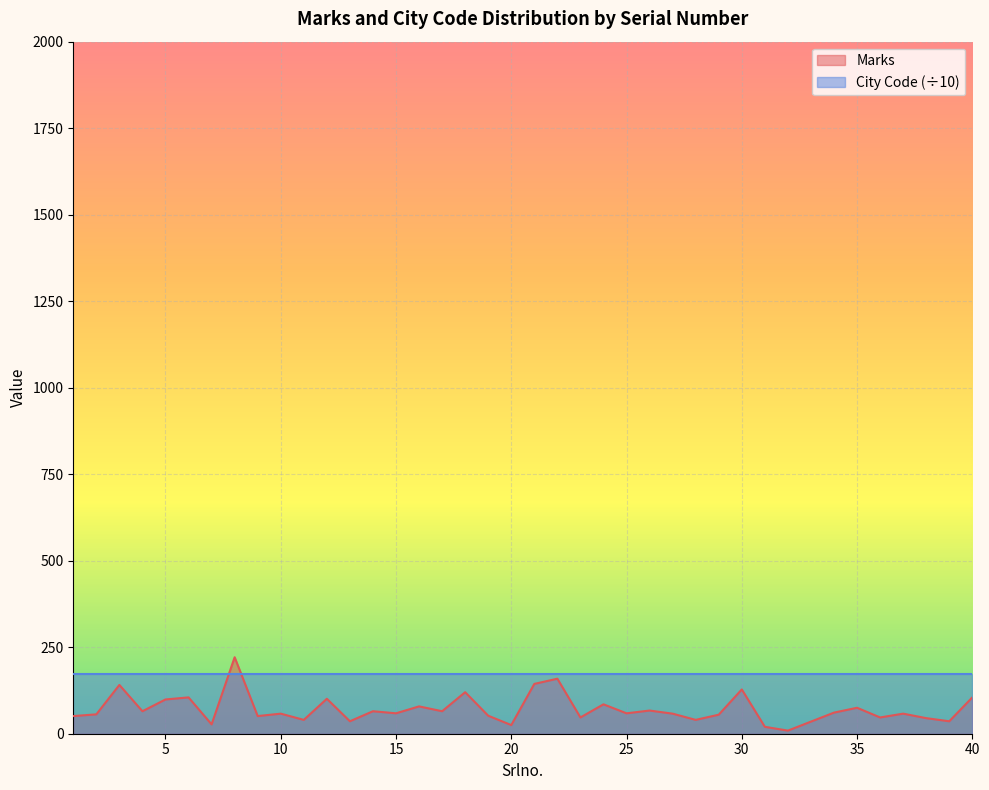

How many points are lower than both their immediate neighbors (excluding endpoints)?

14